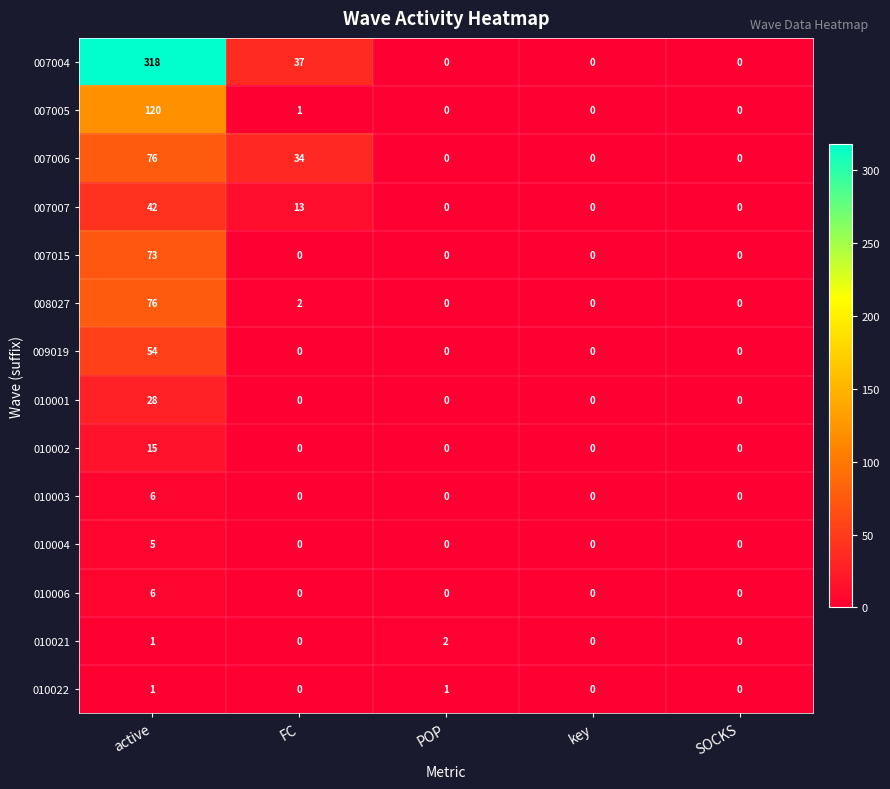

What is the maximum value shown in the chart?

318